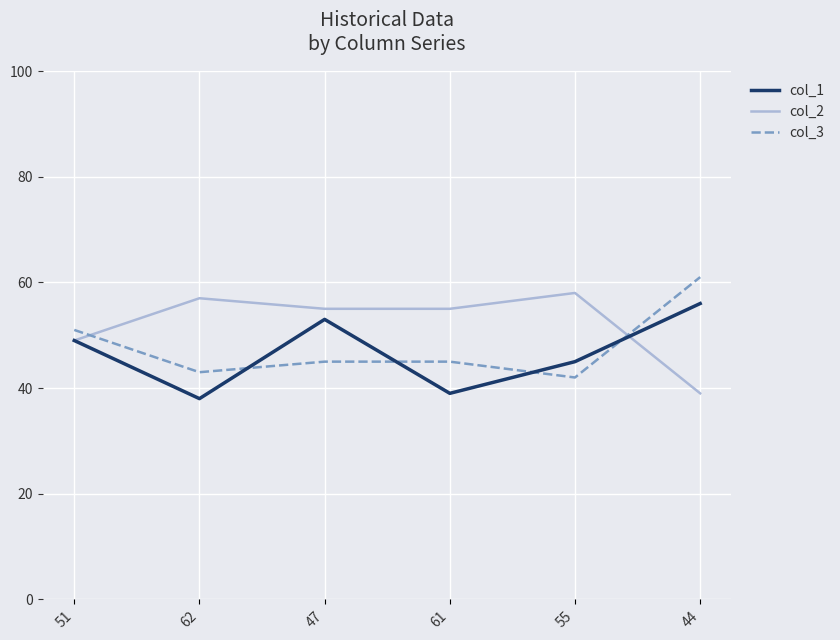

Reading right to left, what are all the values shown in this chart?

col_1: 44=56	55=45	61=39	47=53	62=38	51=49
col_2: 44=39	55=58	61=55	47=55	62=57	51=49
col_3: 44=61	55=42	61=45	47=45	62=43	51=51